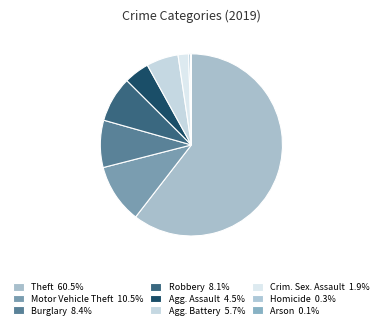

Is there a majority slice in this chart?

Yes